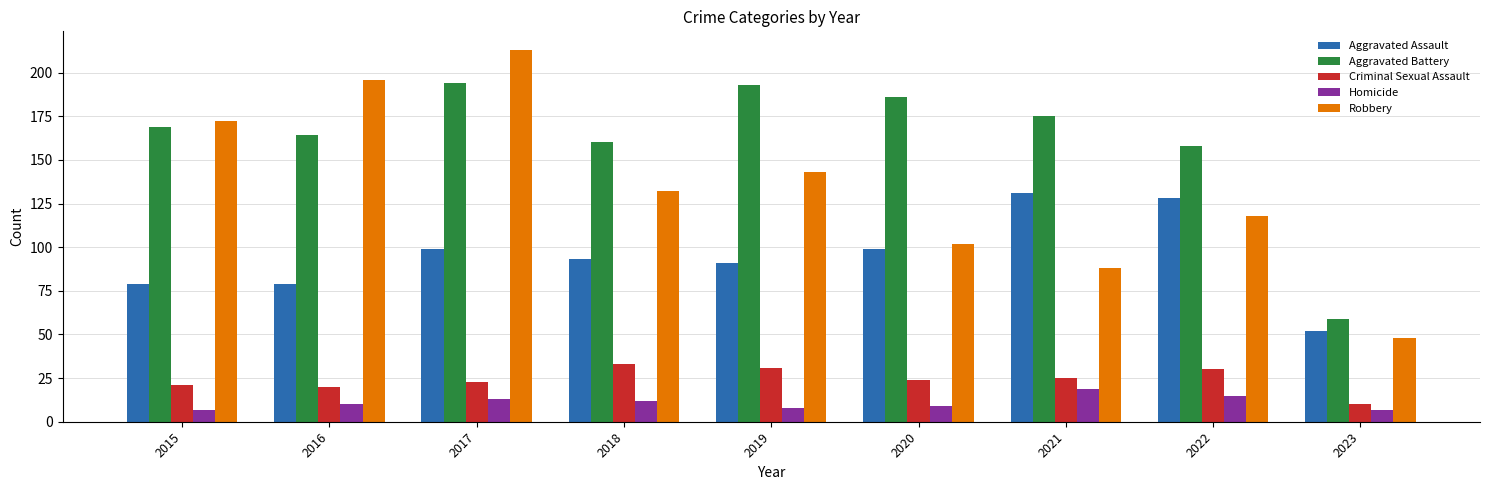

Are the bars grouped side by side (vs. stacked)?

Yes